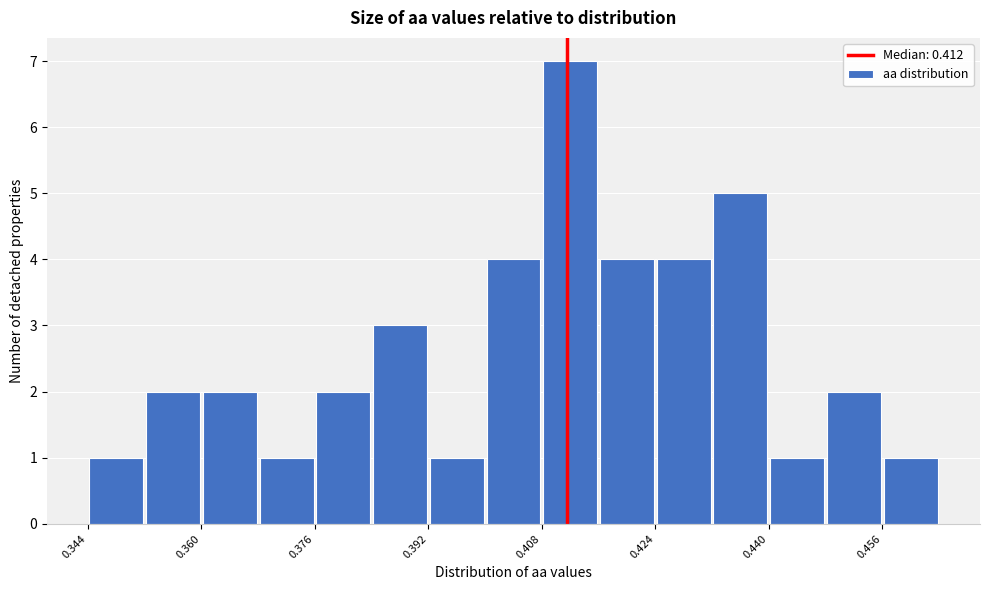

Around what value on the x-axis is the tallest bar? Give the approximate position of its centre, as read against the axis.

0.412